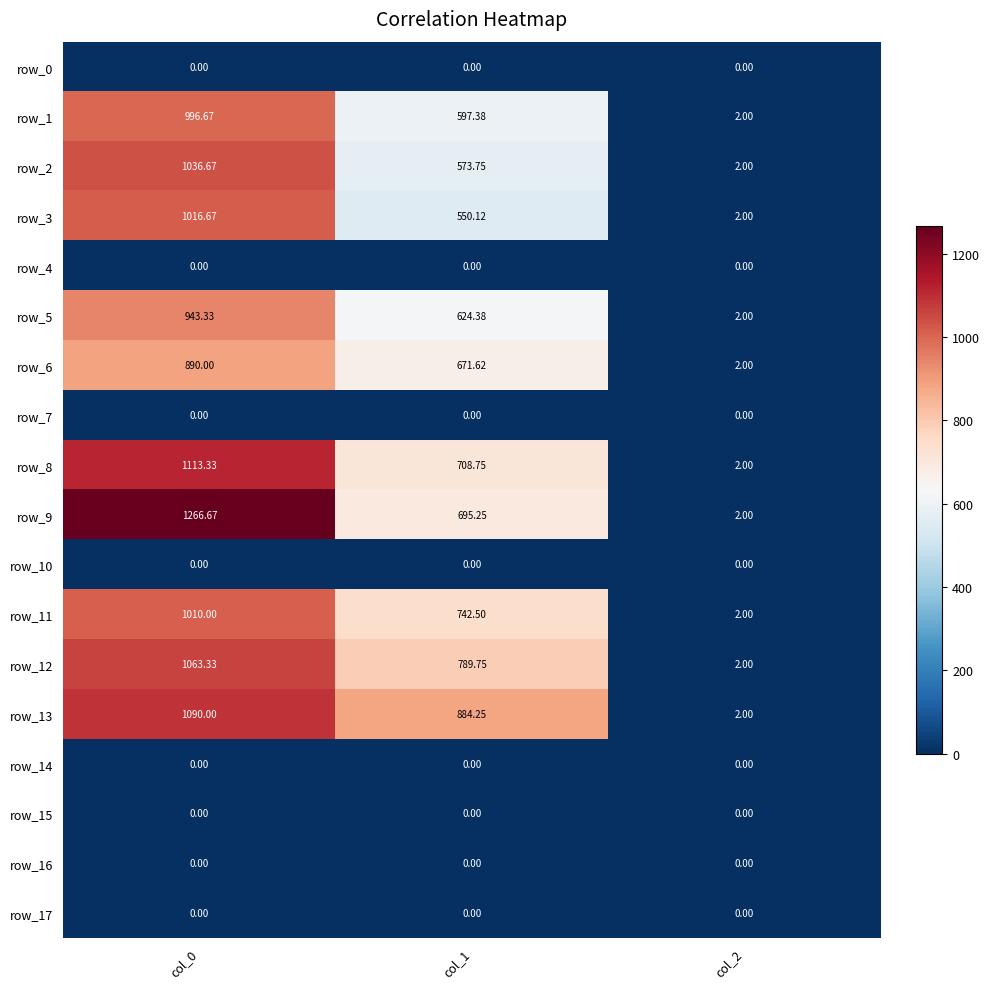

How many categories are shown in the chart?

3